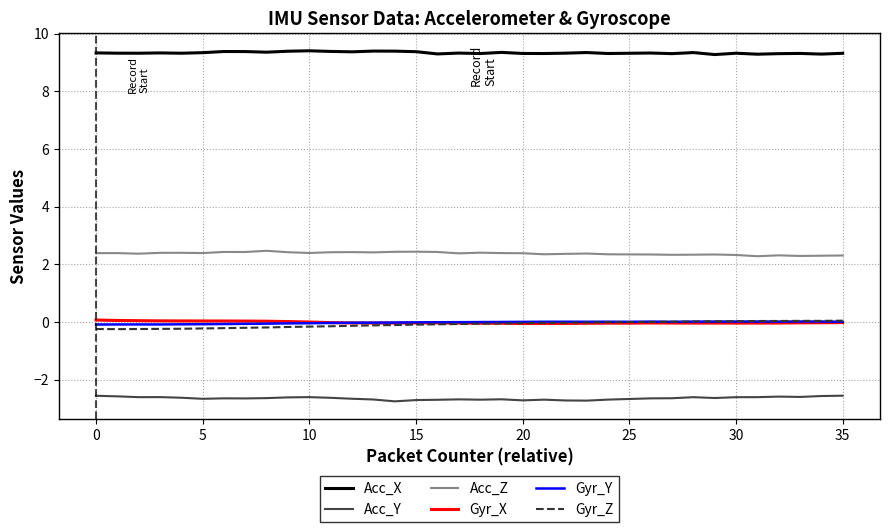

What is the maximum value shown in the chart?

9.4